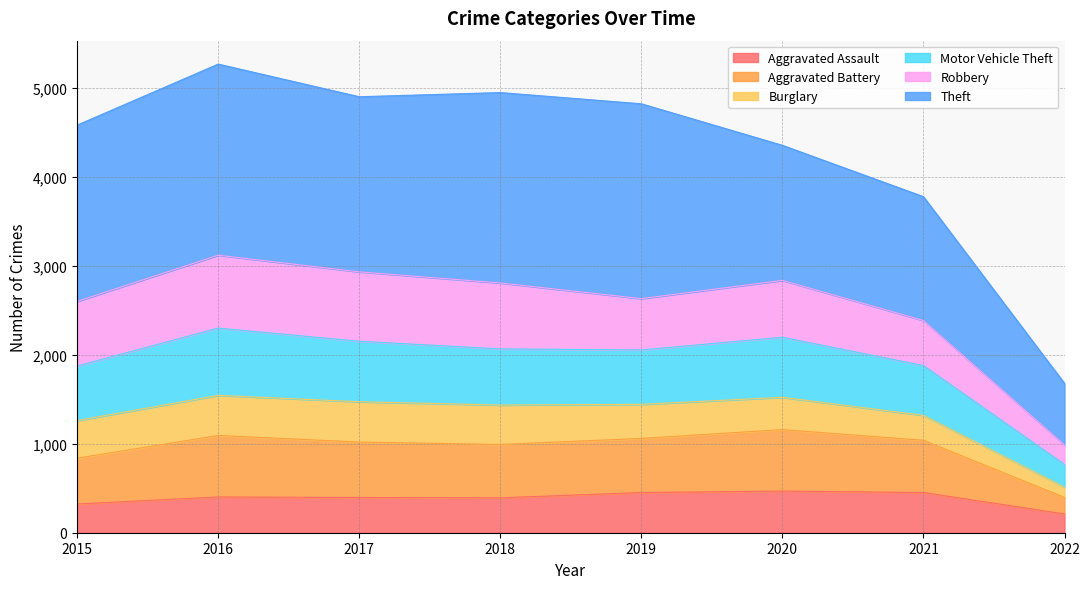

True or false: Aggravated Battery and Motor Vehicle Theft cross at least once.

False